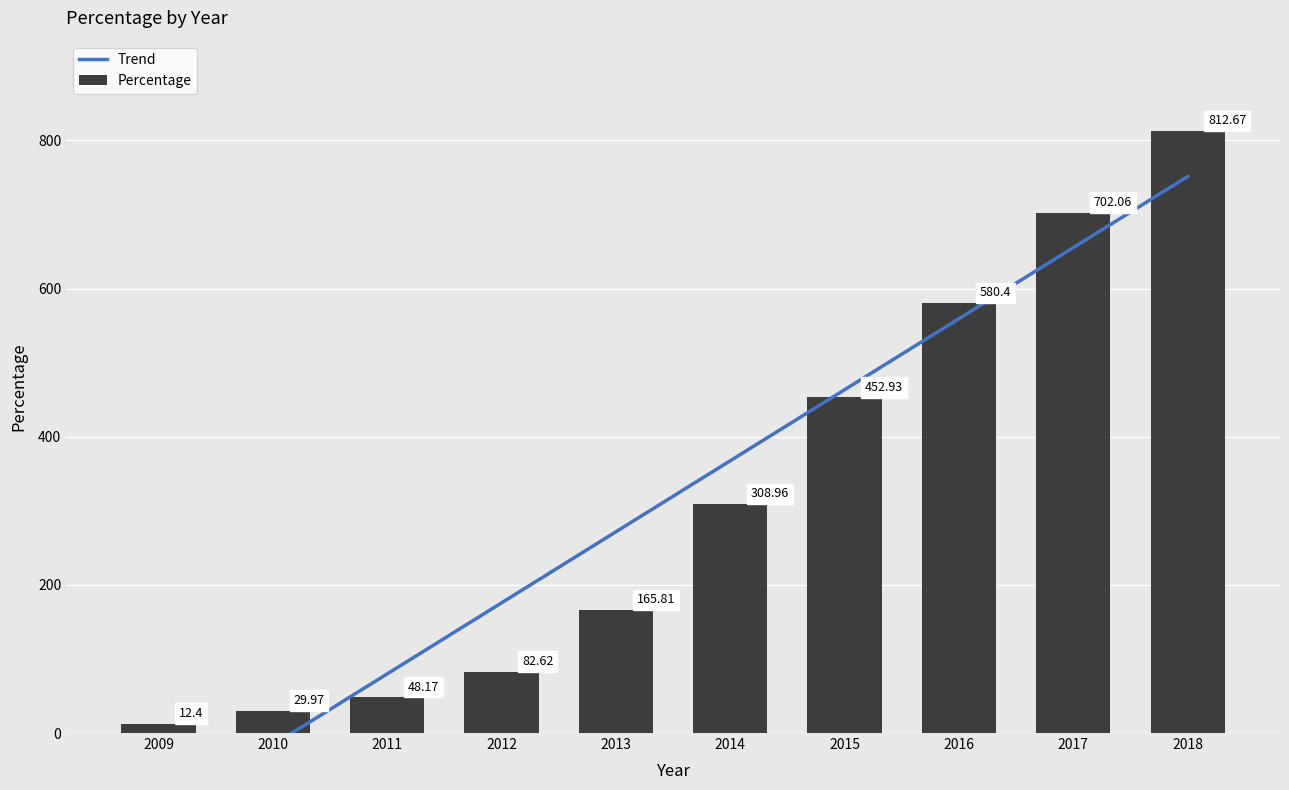

How many data points are above 308?

5